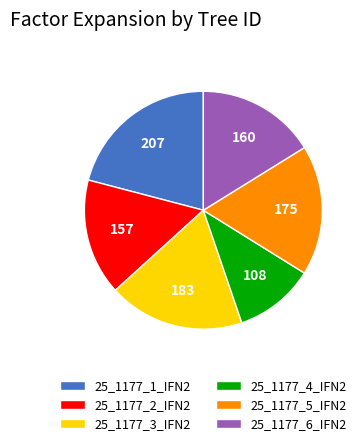

Do 25_1177_6_IFN2 and 25_1177_4_IFN2 together represent more than half of the pie?

No